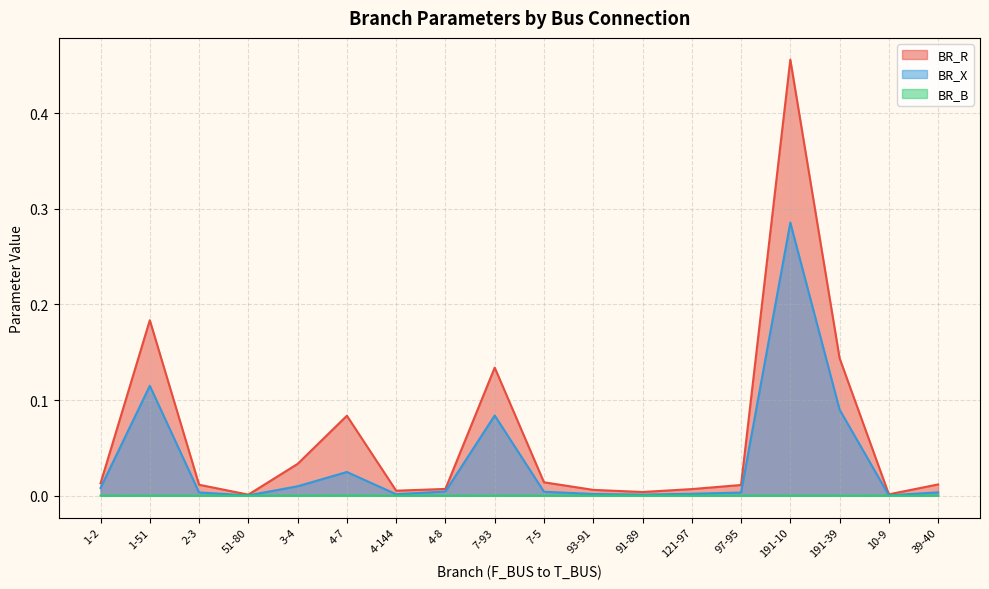

What is the label of the 11th point from the left?

93-91